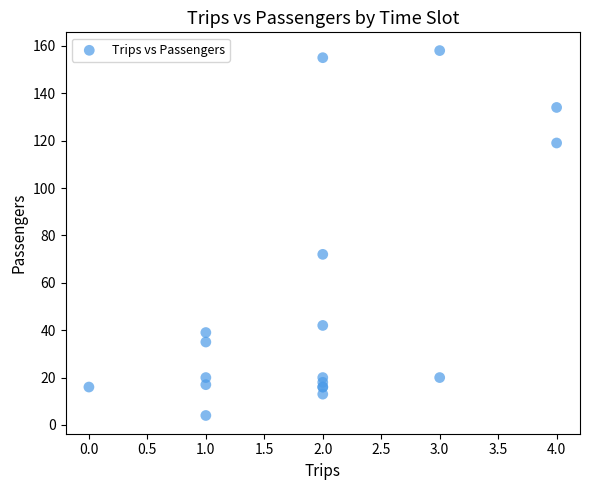

What Y value in the scatter plot is closest to 81?

72